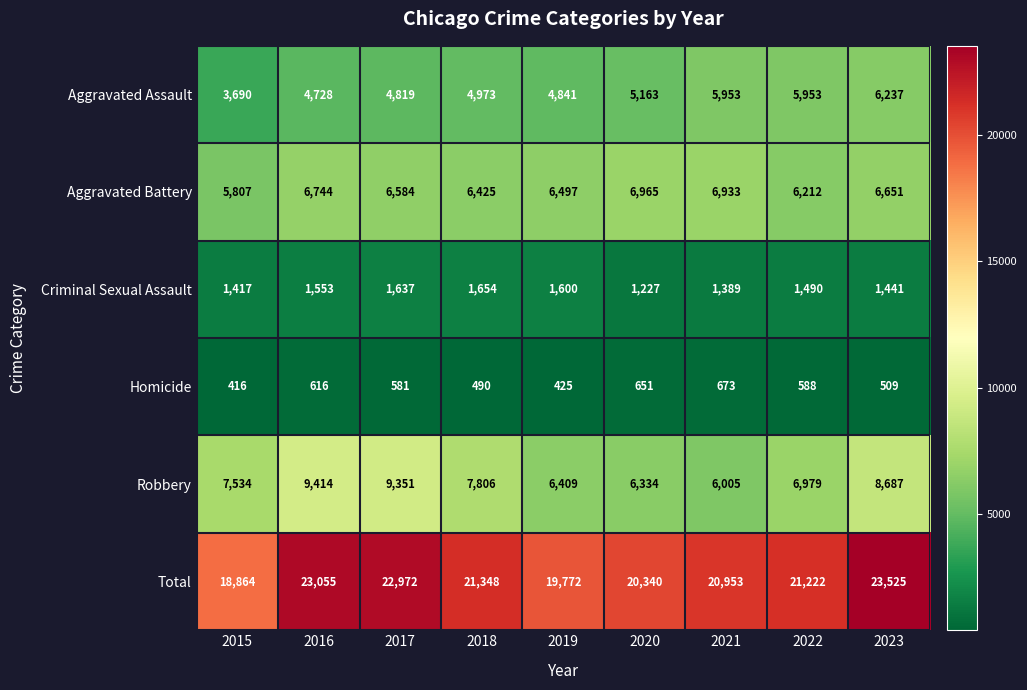

Is it true that Total equals 21222 at 2022?

True